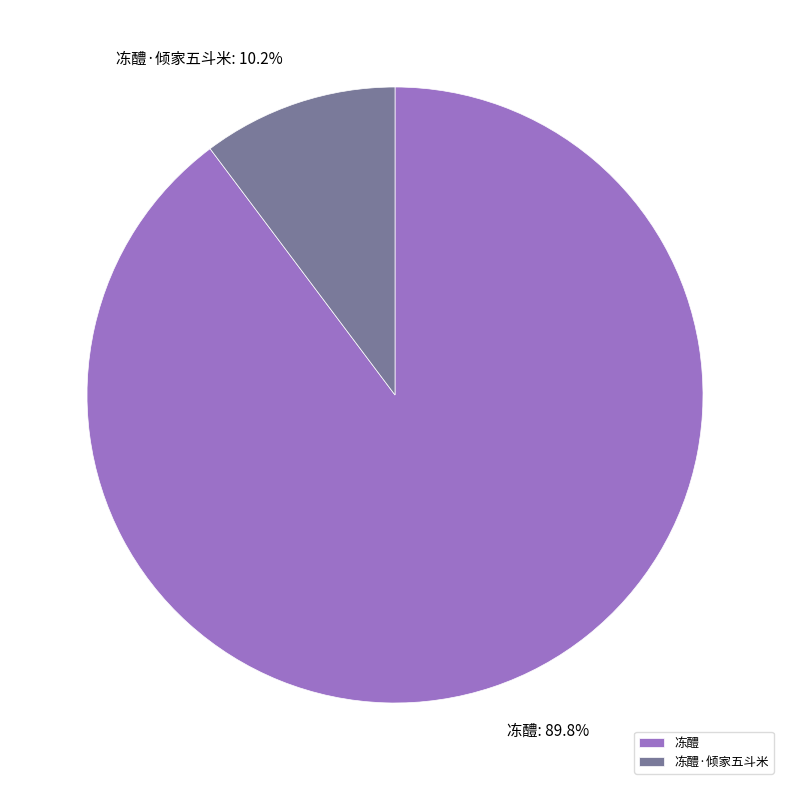

To the nearest percent, what is the difference between the 冻醴 and 冻醴·倾家五斗米 slice percentages?

80%